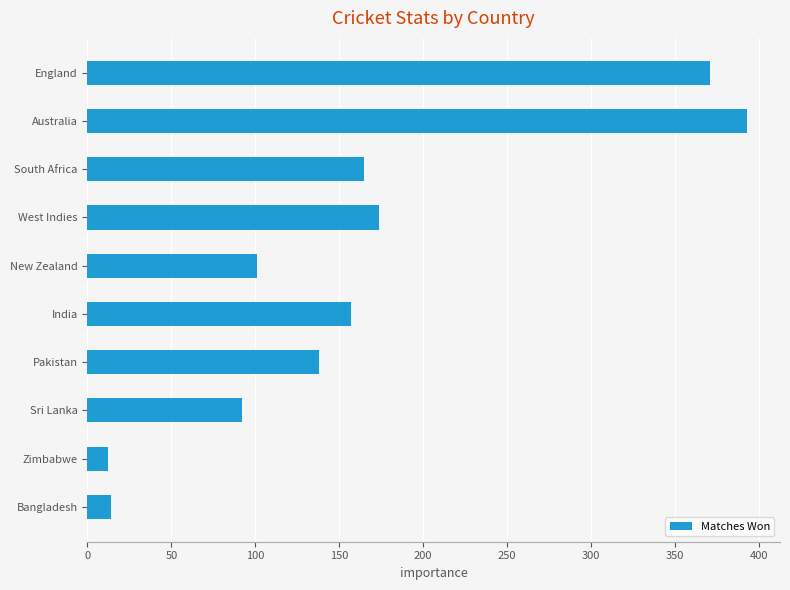

Reading top to bottom, what are all the values shown in this chart?

England=371	Australia=393	South Africa=165	West Indies=174	New Zealand=101	India=157	Pakistan=138	Sri Lanka=92	Zimbabwe=12	Bangladesh=14